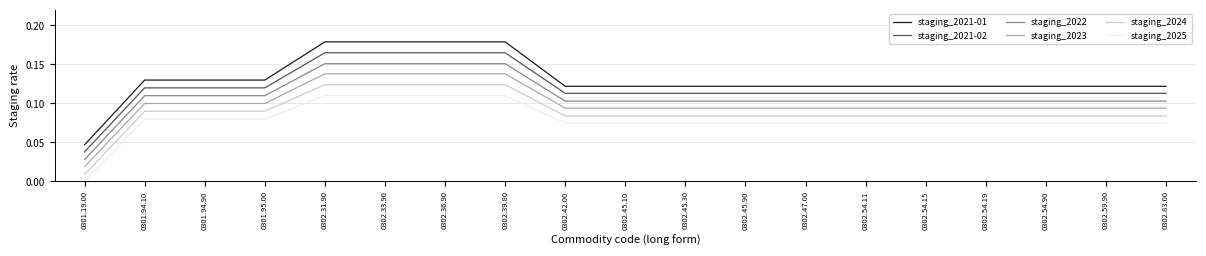

Does the chart have visible grid lines?

Yes